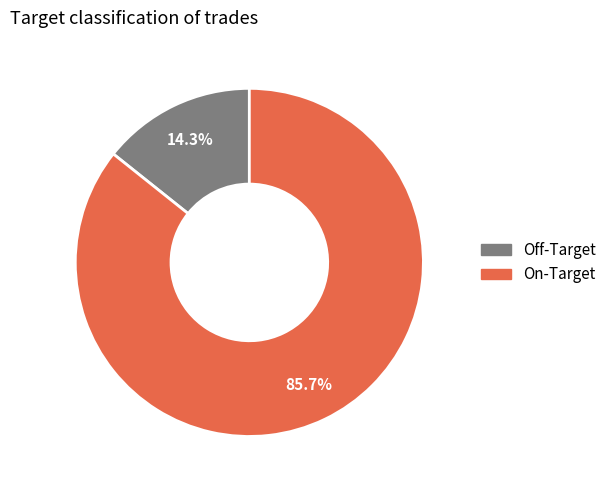

To the nearest percent, what is the difference between the Off-Target and On-Target slice percentages?

71%